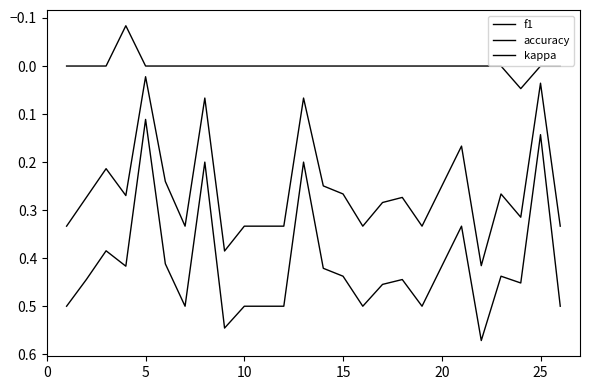

How many lines are shown in the chart?

3